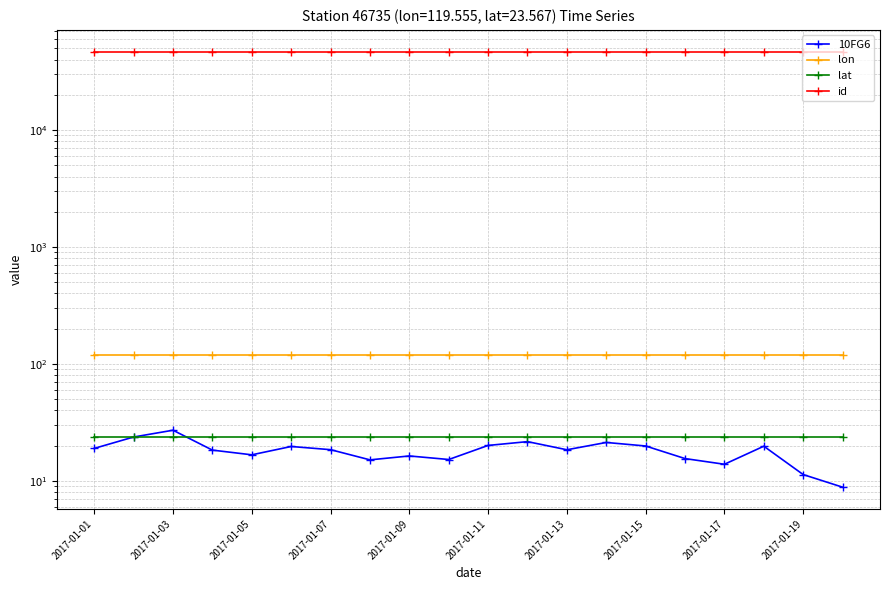

Is the value of lat at 18 greater than the value of lon at 2017-01-11?

No